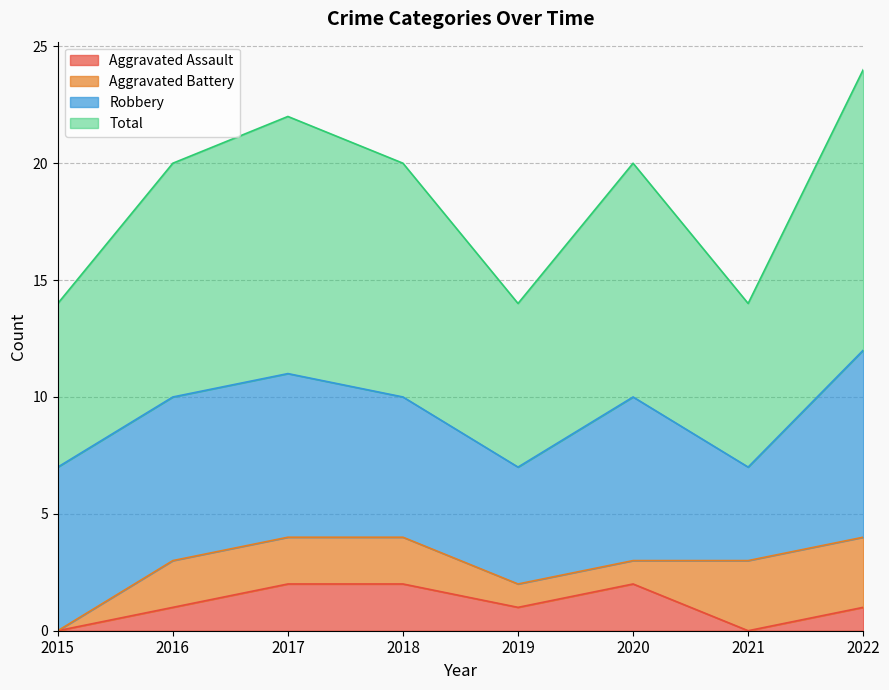

Count the Total values in the range 7 to 11.

7